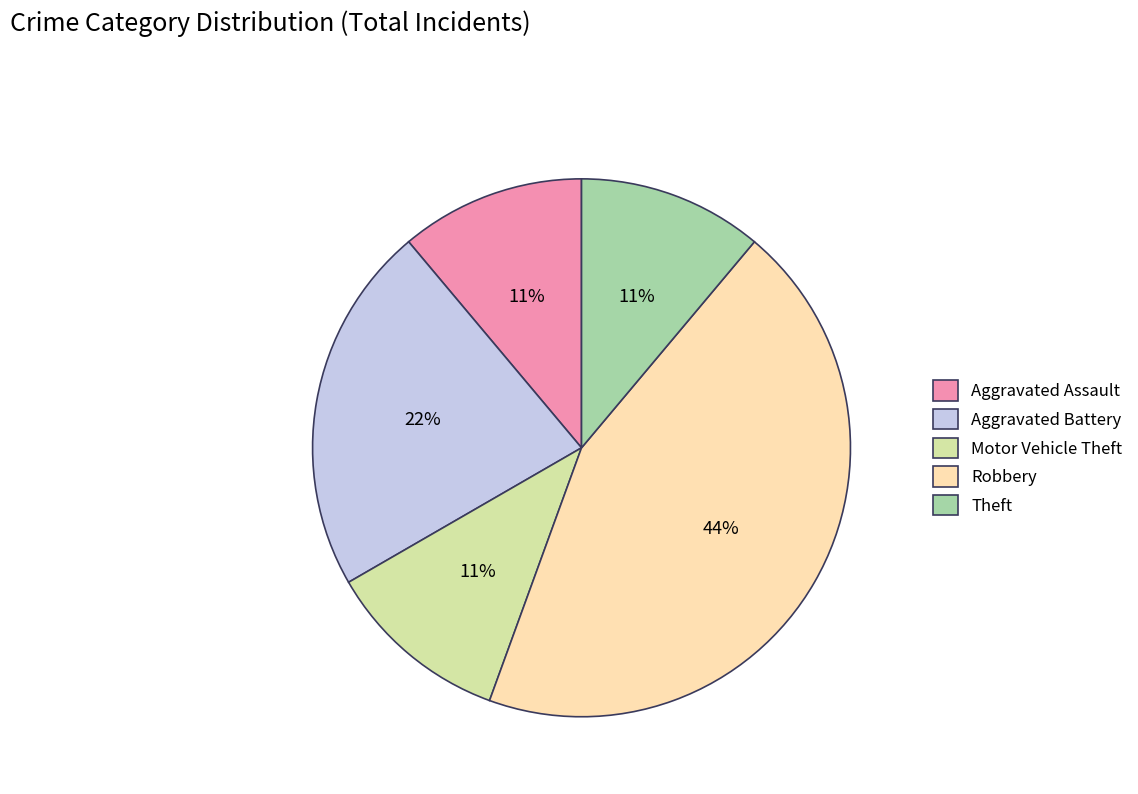

What percentage is the Theft slice, to the nearest percent?

11%